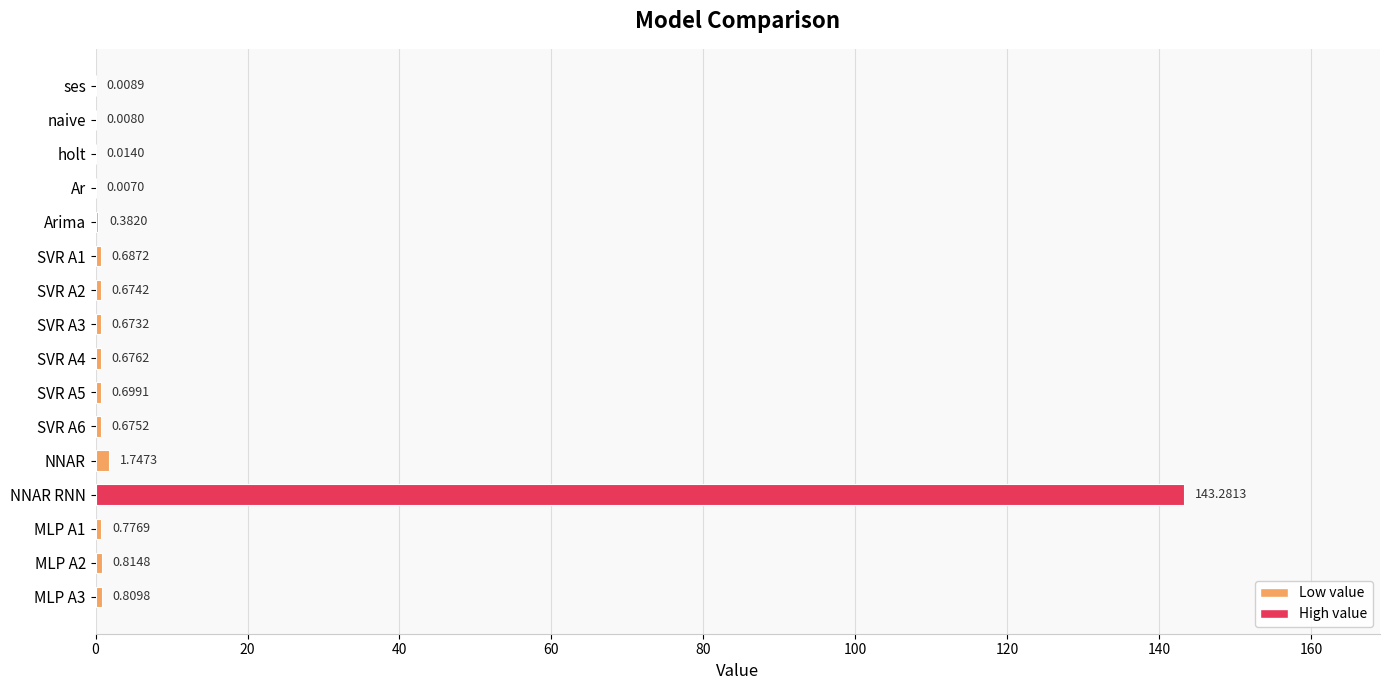

What is the average value?

9.5